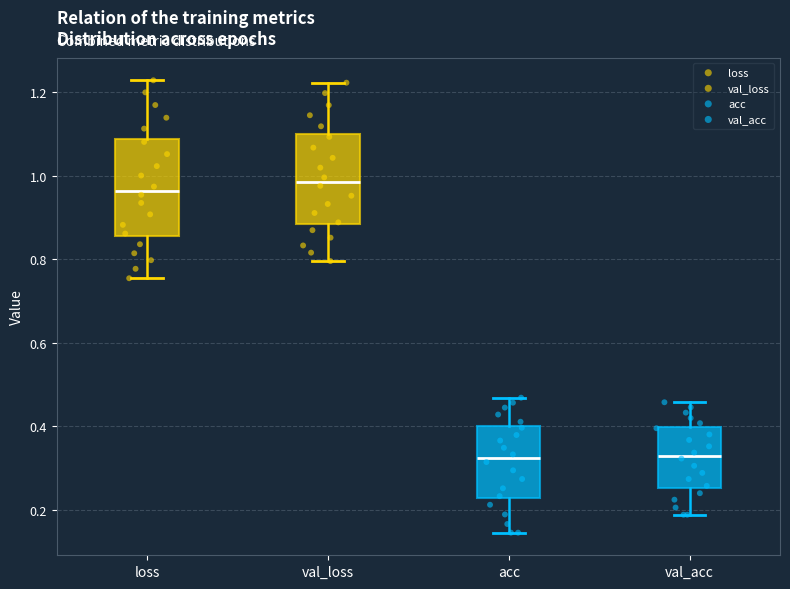

Which box's median line is the highest?

val_loss